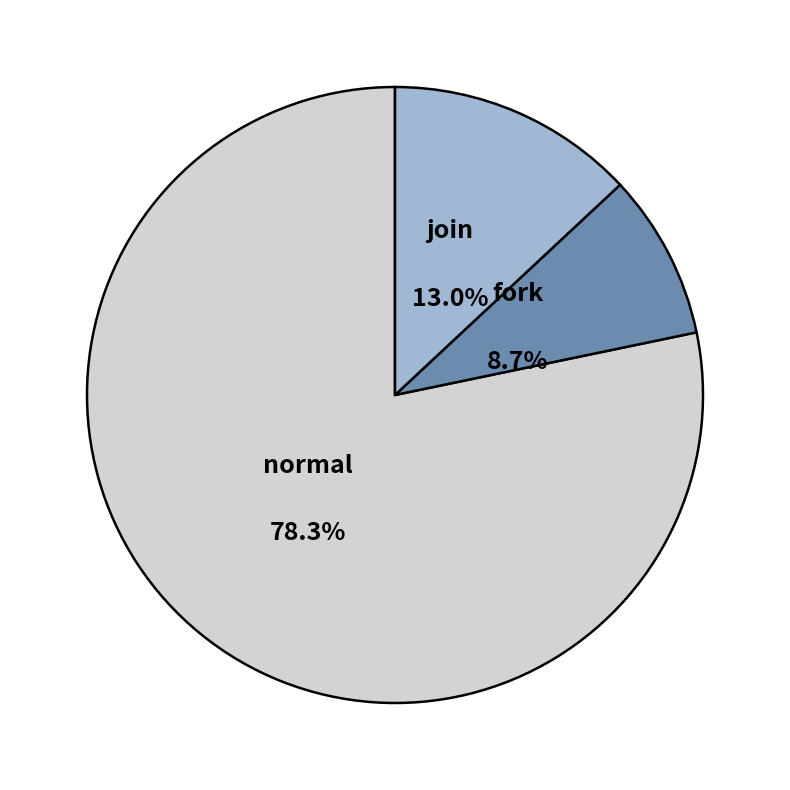

To the nearest percent, what is the average slice percentage?

33%